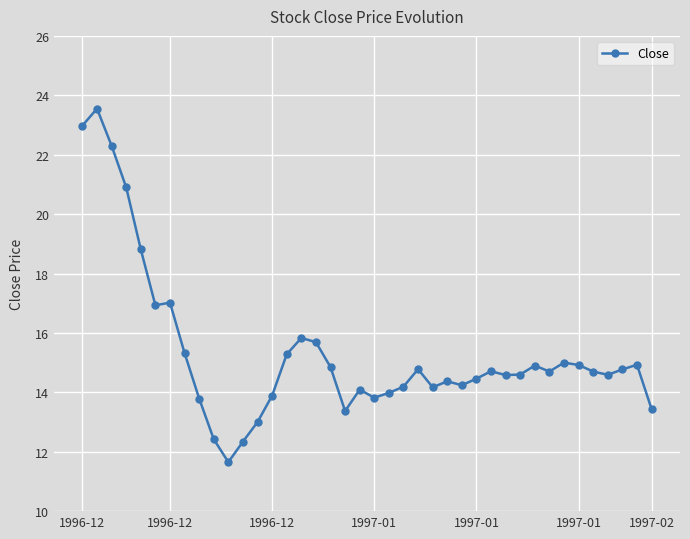

What is the sum of all values?

613.9